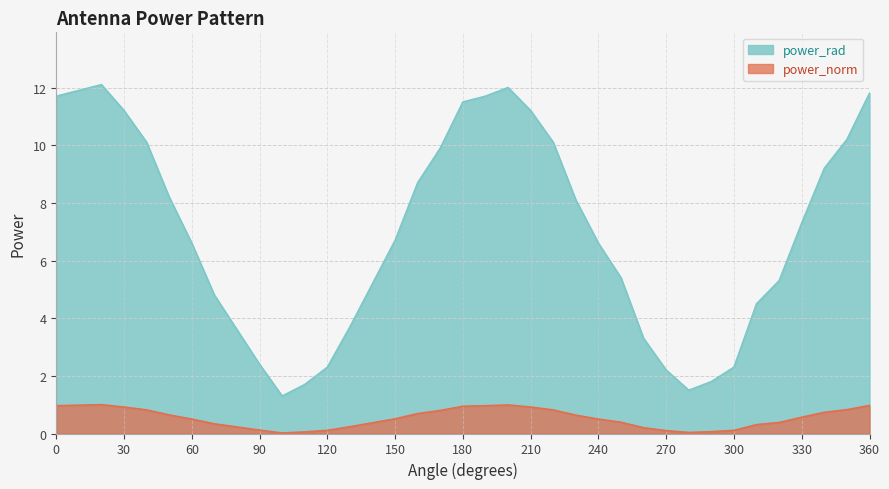

What is the difference between the highest and lowest values at 170?

9.1